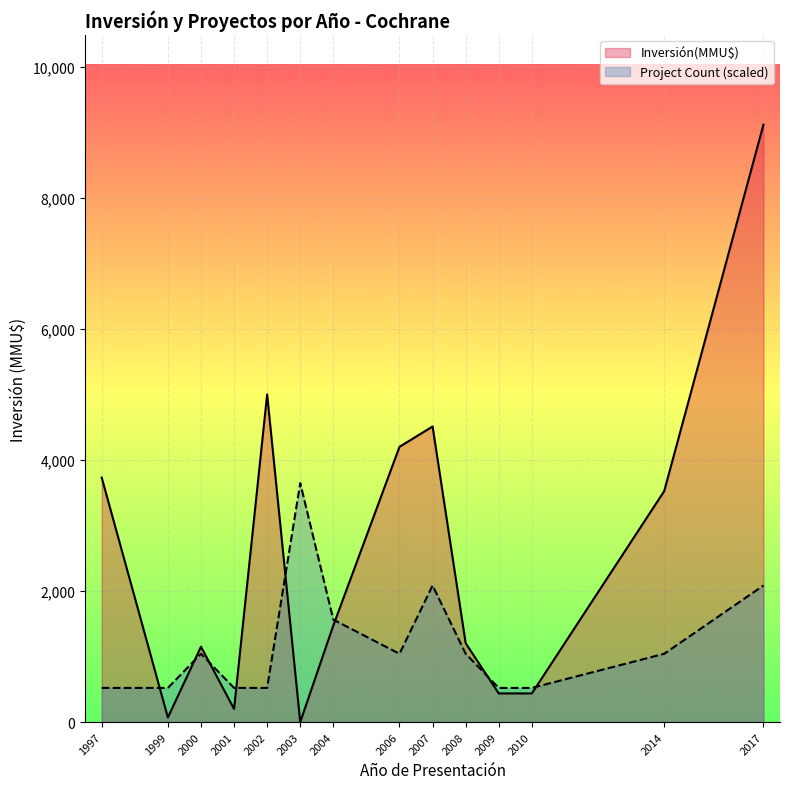

At which category is the sum across all series the highest?

2017